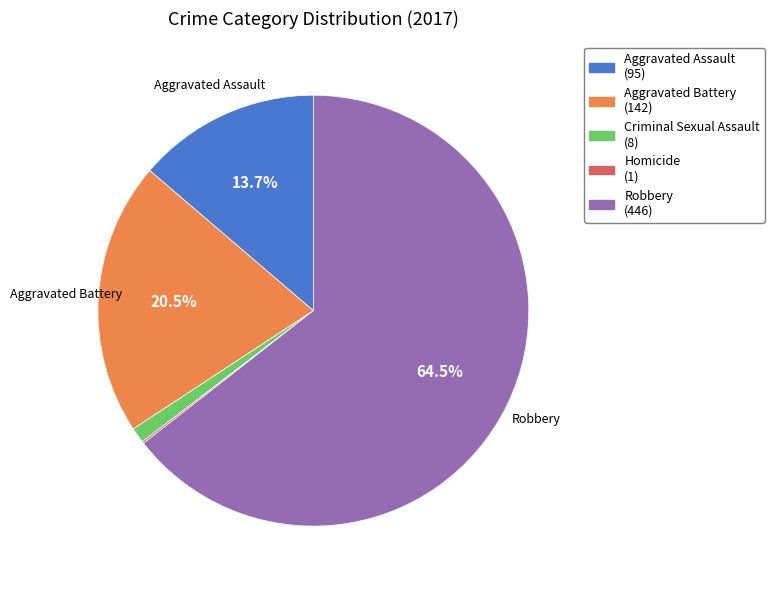

Does any single category account for the majority?

Yes